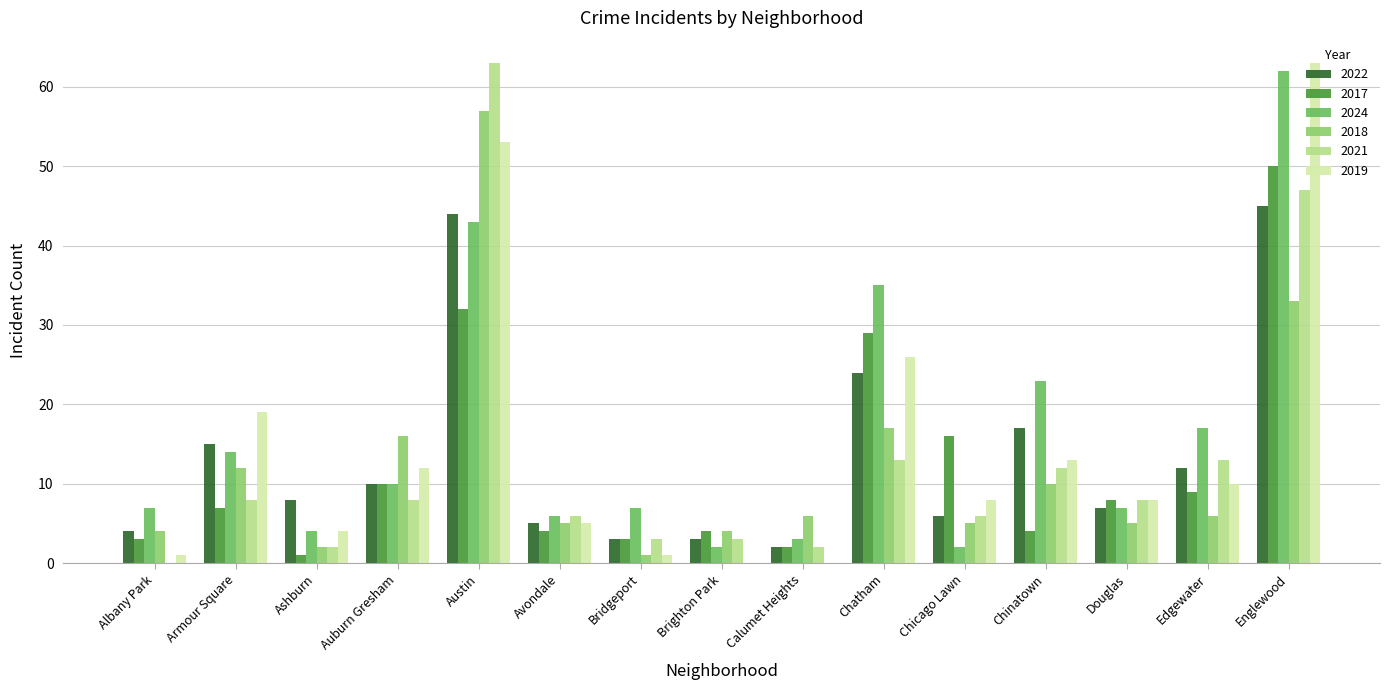

The 2024 series shows 14 at Armour Square. True or false?

True